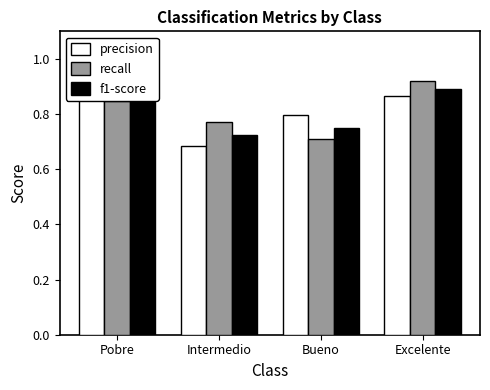

What is the sum of the precision values at Excelente and Bueno?

1.7